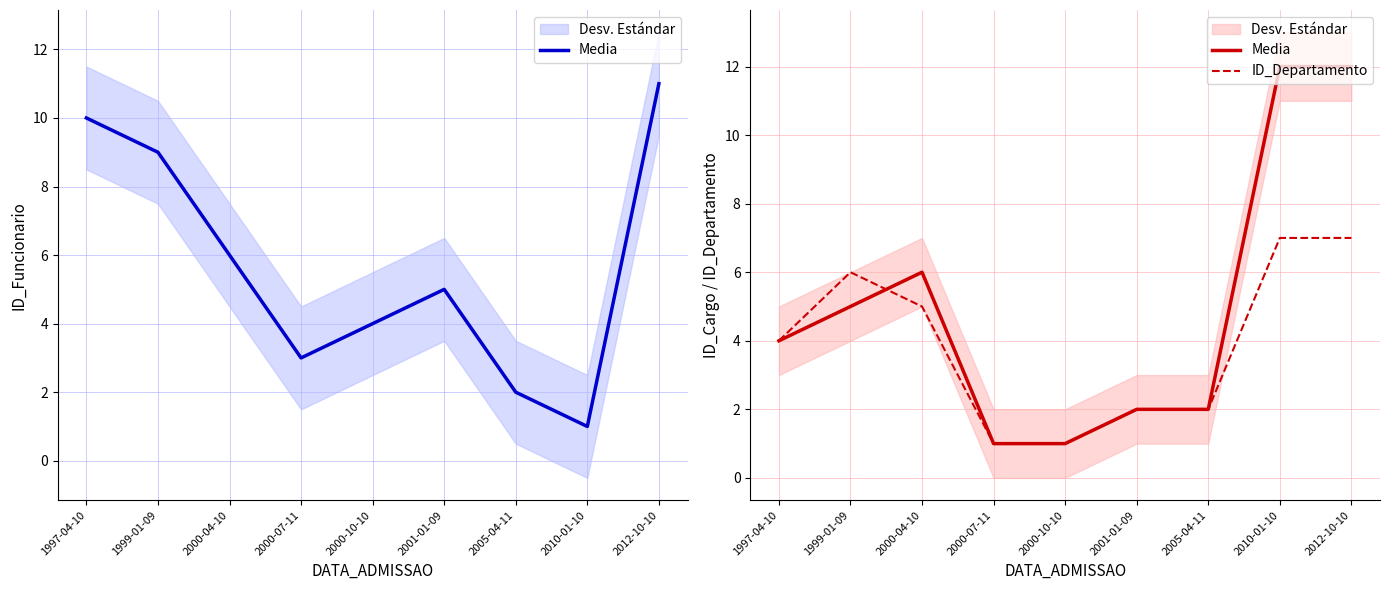

True or false: ID_Departamento has more than 2 points higher than both neighbors.

False